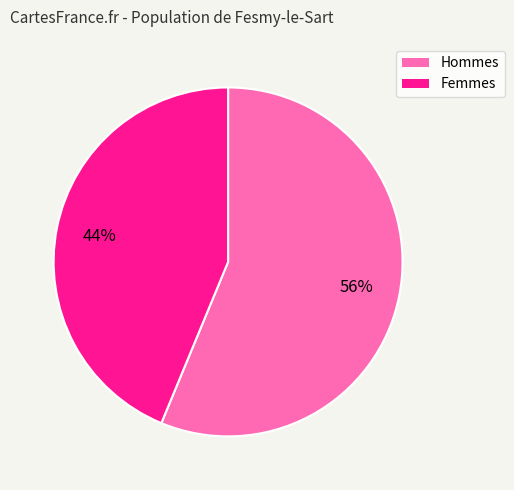

How many slices are in this pie chart?

2